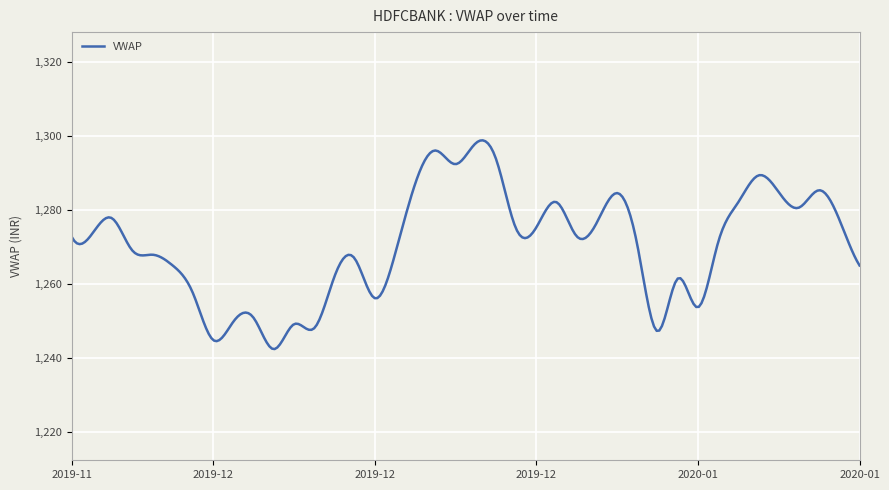

What is the smallest value displayed?

1242.4